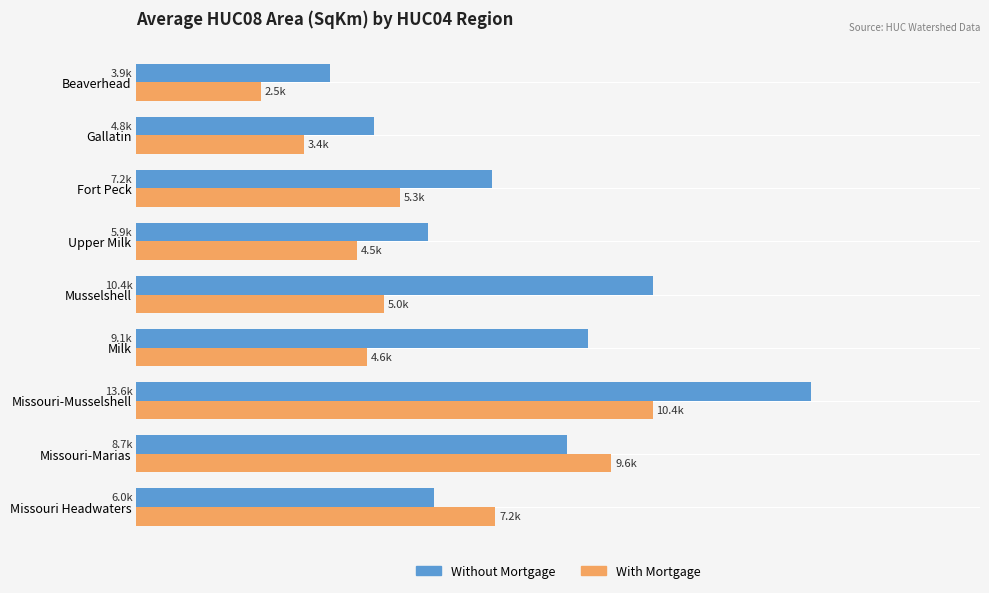

What are all the series names shown in the legend?

Without Mortgage, With Mortgage